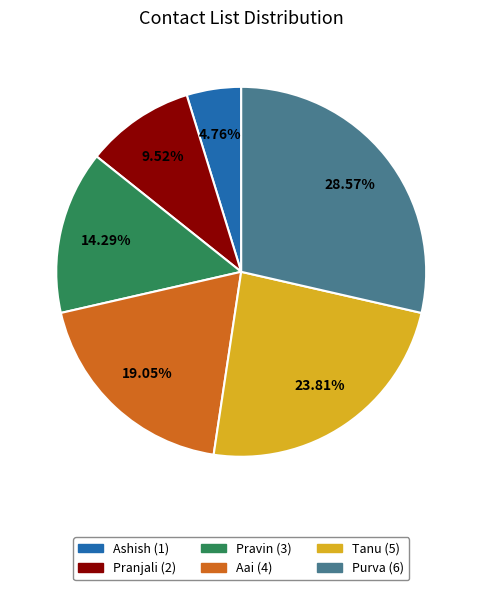

Is it true that Tanu is 17% of the pie?

False